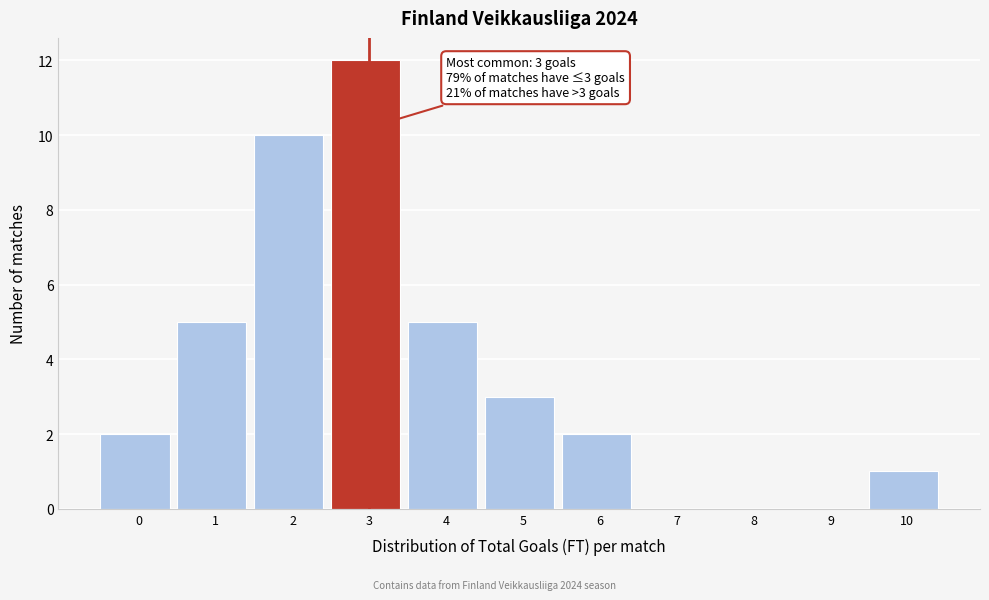

Reading left to right, list all the values displayed in this chart.

0=2	1=5	2=10	3=12	4=5	5=3	6=2	7=0	8=0	9=0	10=1